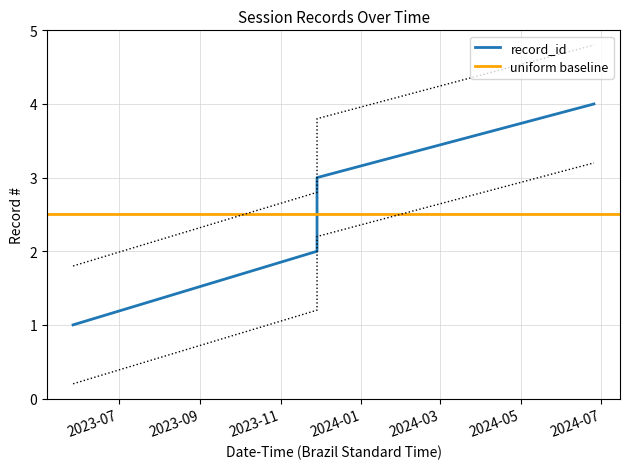

Is it true that the value at 2023-11-28 11:58:04 is 1.2?

True